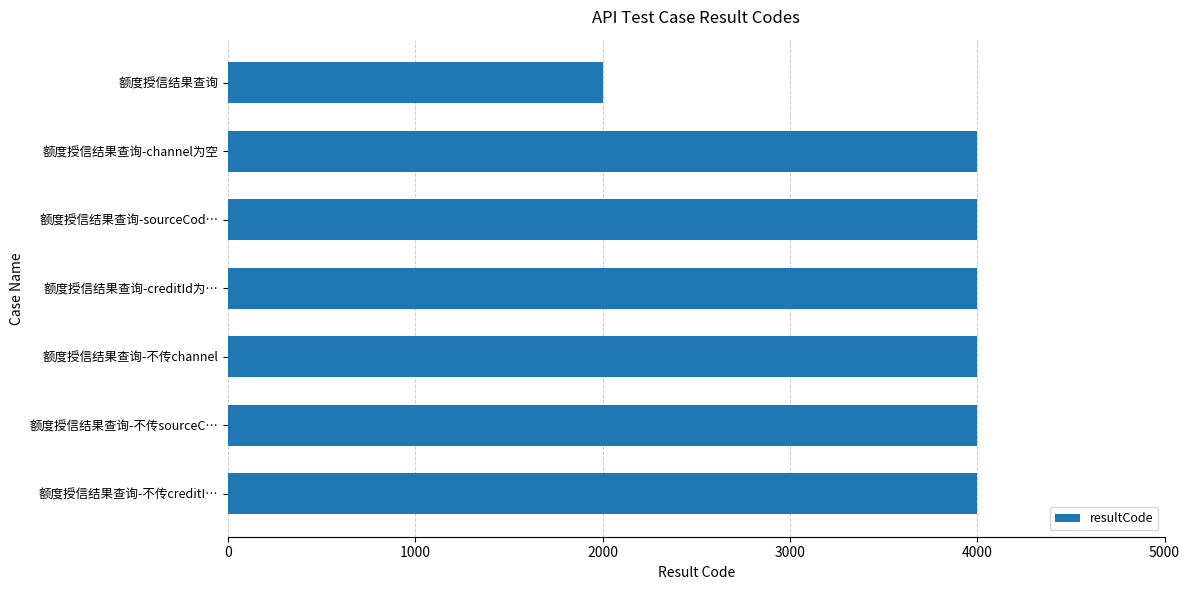

What is the value of the 3rd bar from the top?

4000